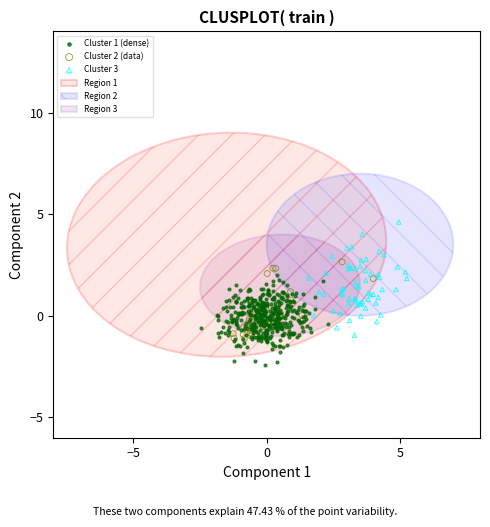

Which series contains the highest Y value?

Cluster 3